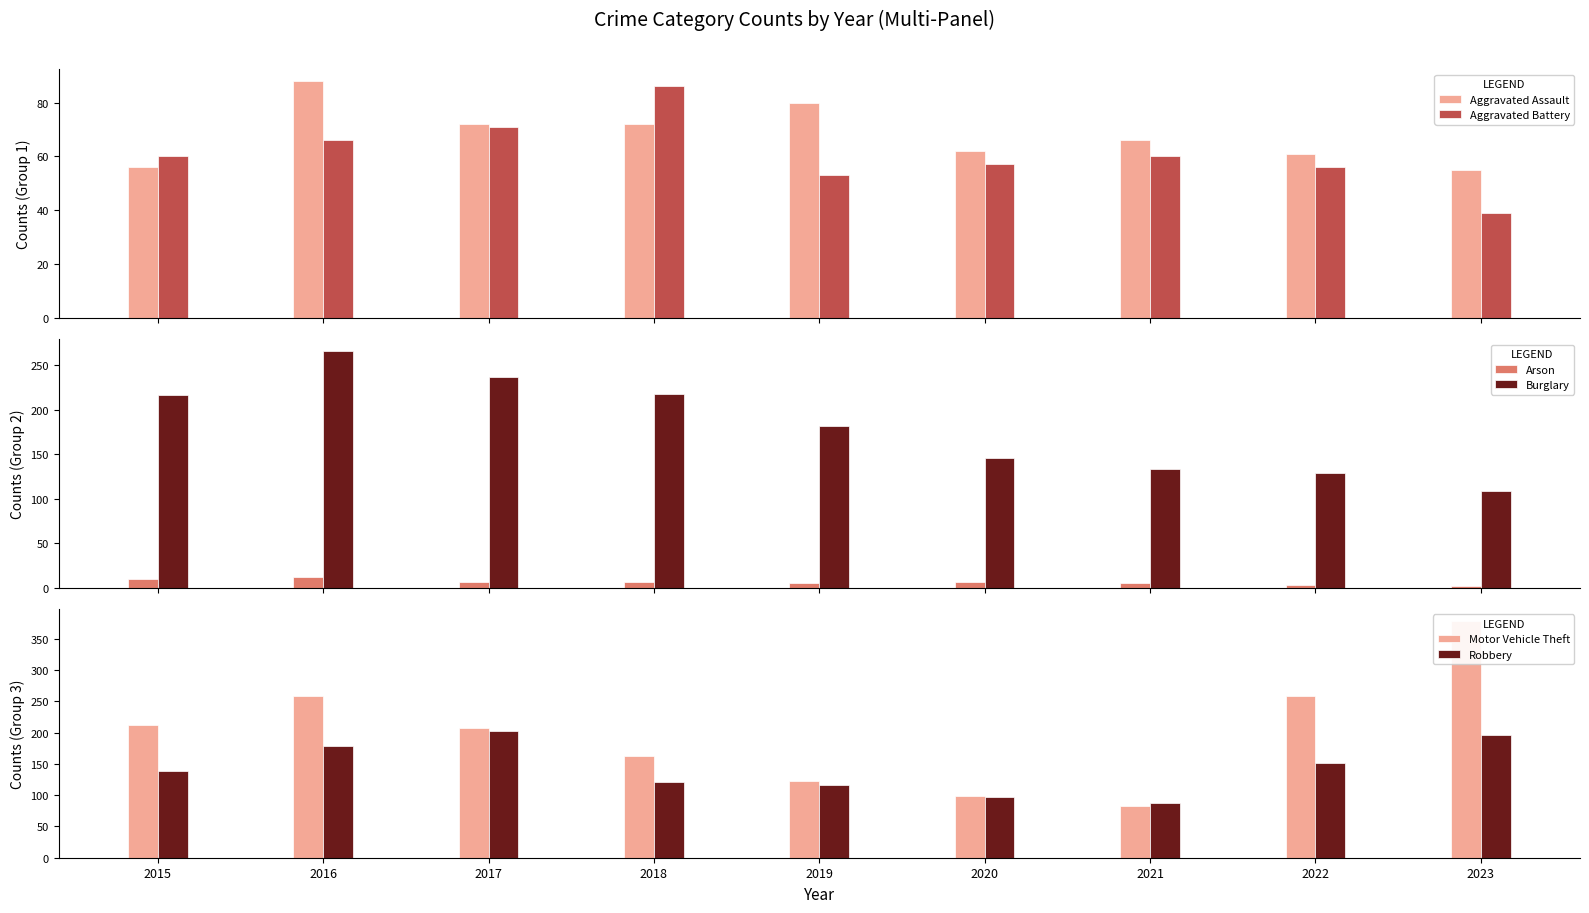

The value of Arson at 2023 is 3. True or false?

False